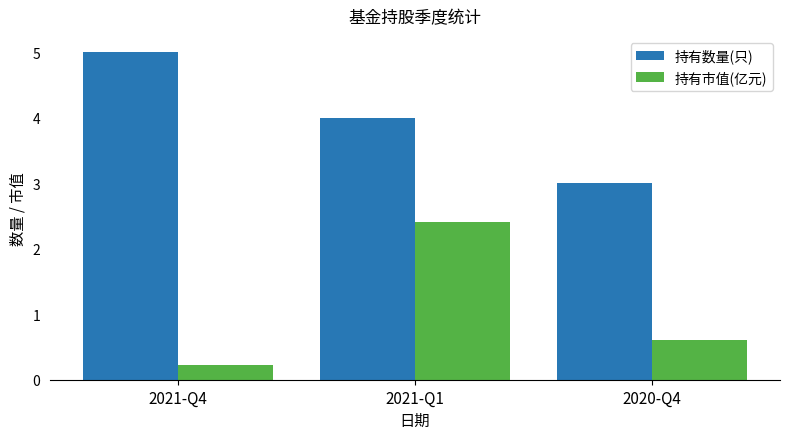

What is the minimum value for 持有市值(亿元)?

0.2